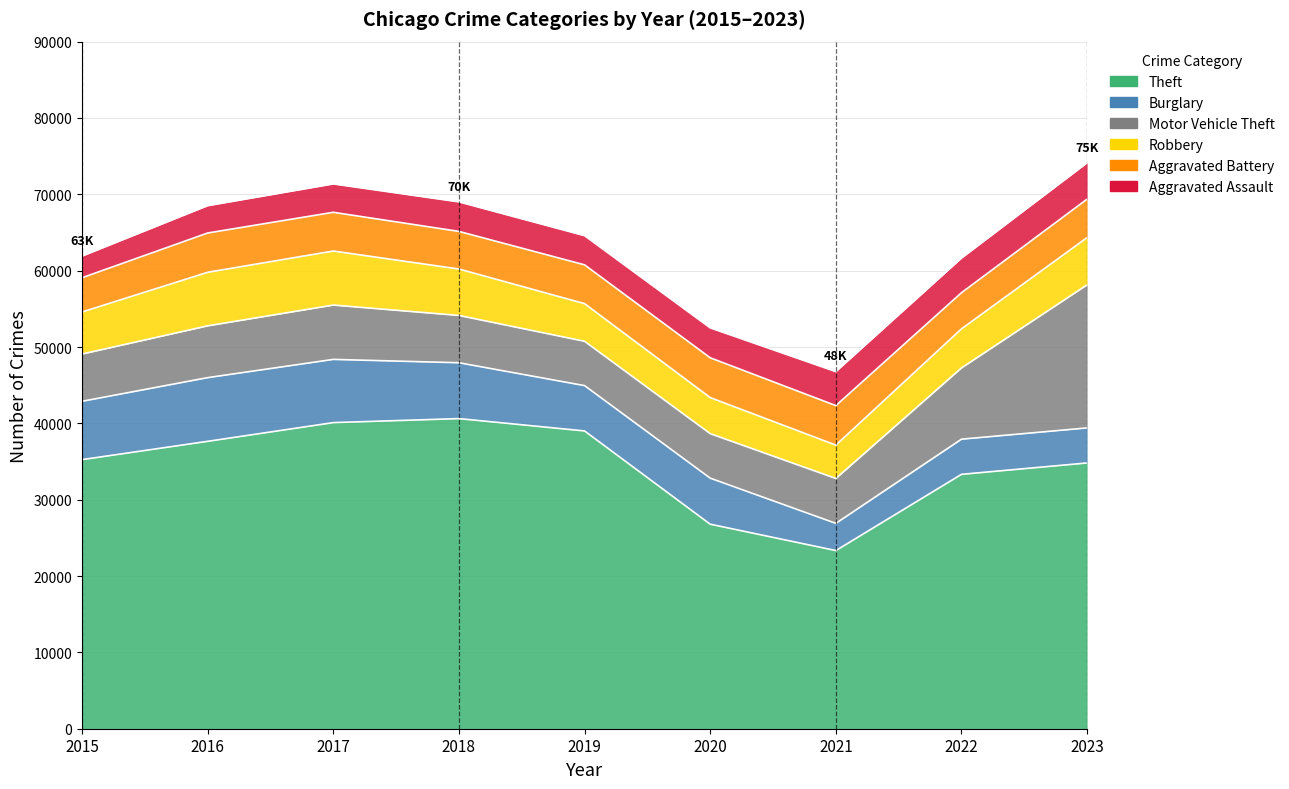

Rank the series at 2019 from highest to lowest value.

Theft, Burglary, Motor Vehicle Theft, Aggravated Battery, Robbery, Aggravated Assault